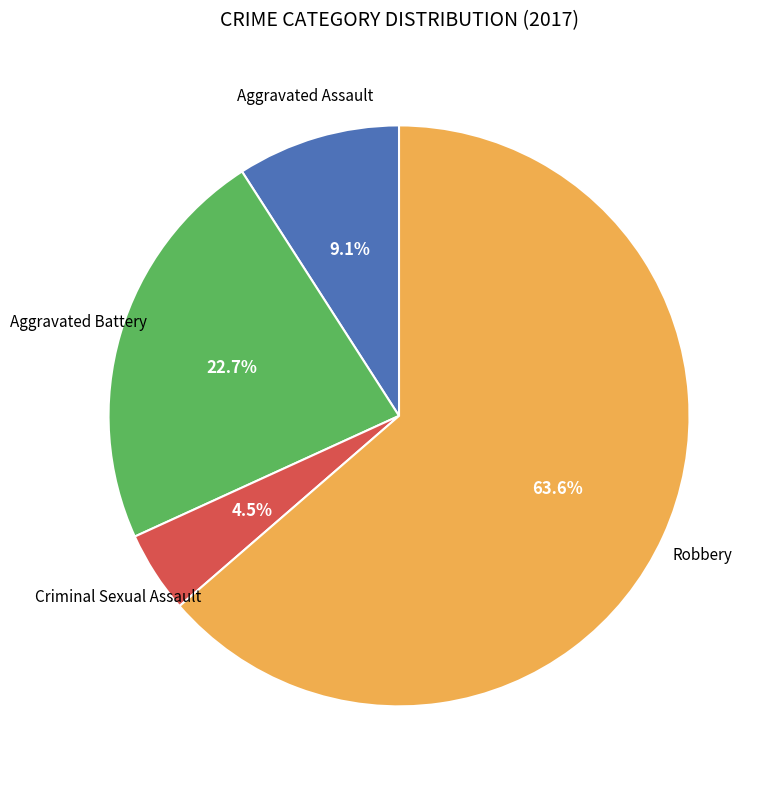

Count the number of slices in the pie.

4